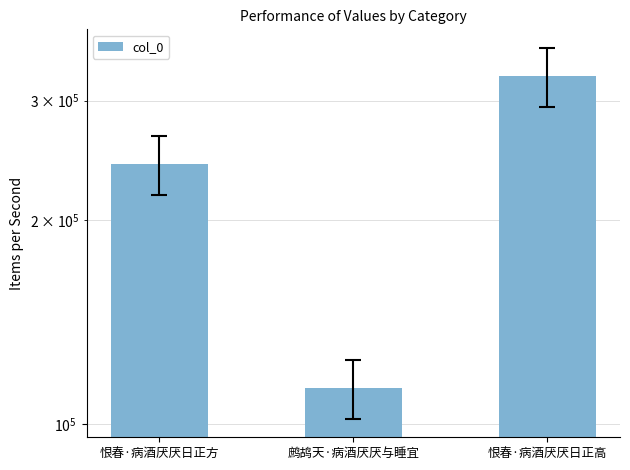

The value at 恨春·病酒厌厌日正方 is 242220. True or false?

True